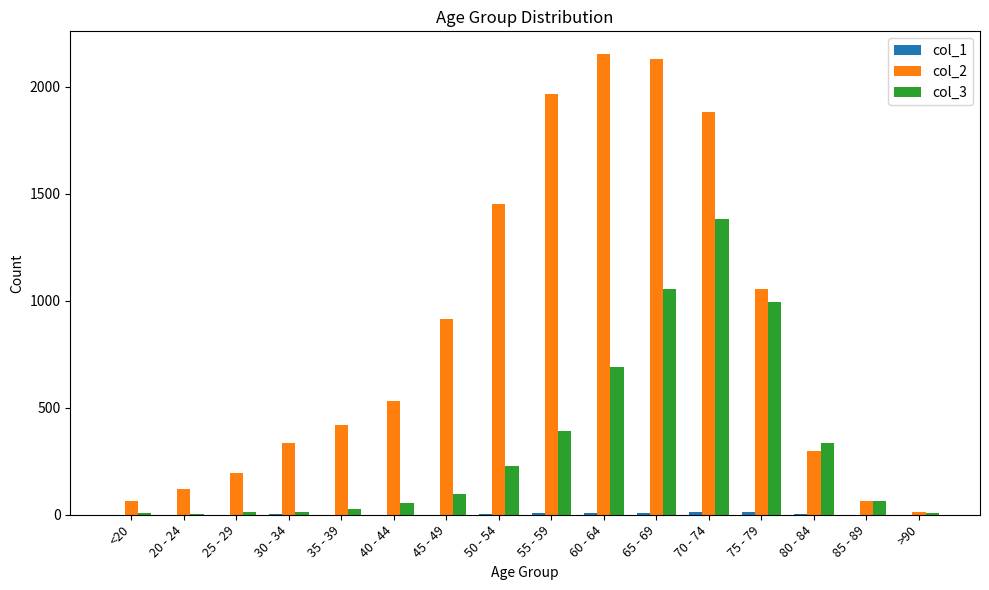

The value of col_2 at 65 - 69 is 2130. True or false?

True